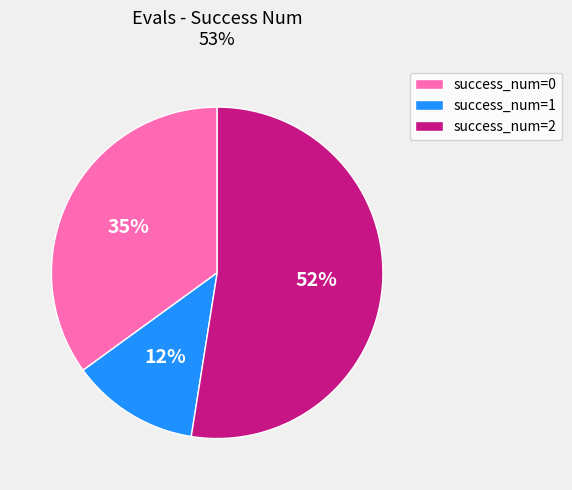

Is there a majority slice in this chart?

Yes